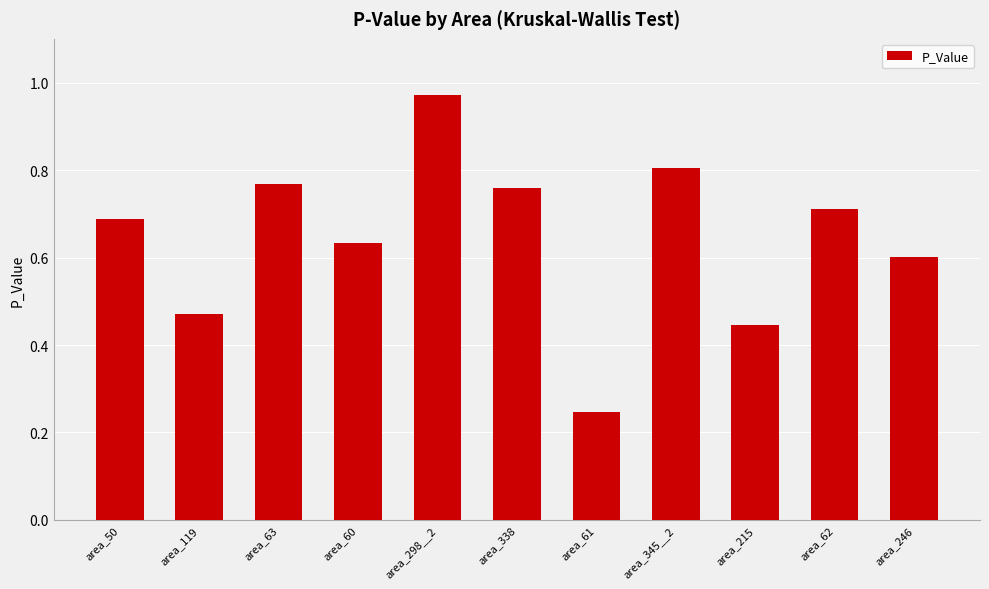

What is the sum of all values?

7.1